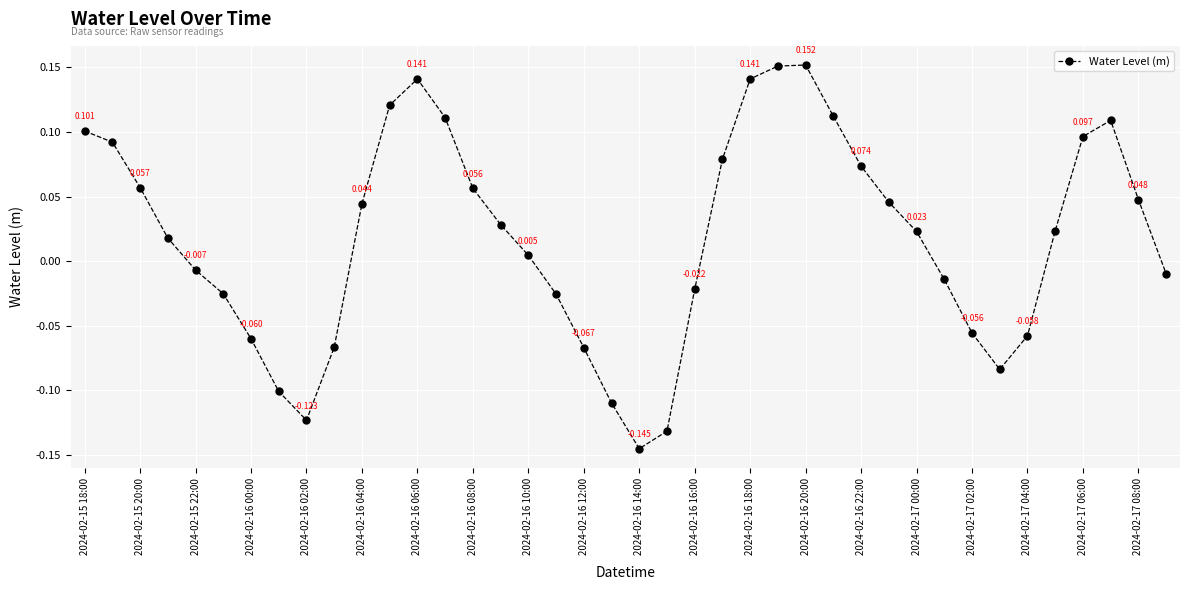

True or false: the data has more than 1 interior local peaks.

True